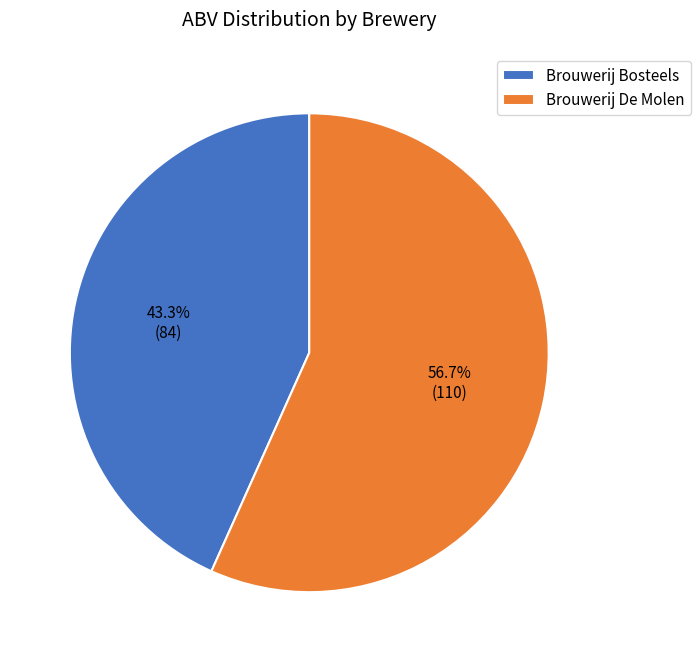

To the nearest percent, what is the difference between the Brouwerij De Molen and Brouwerij Bosteels slice percentages?

13%